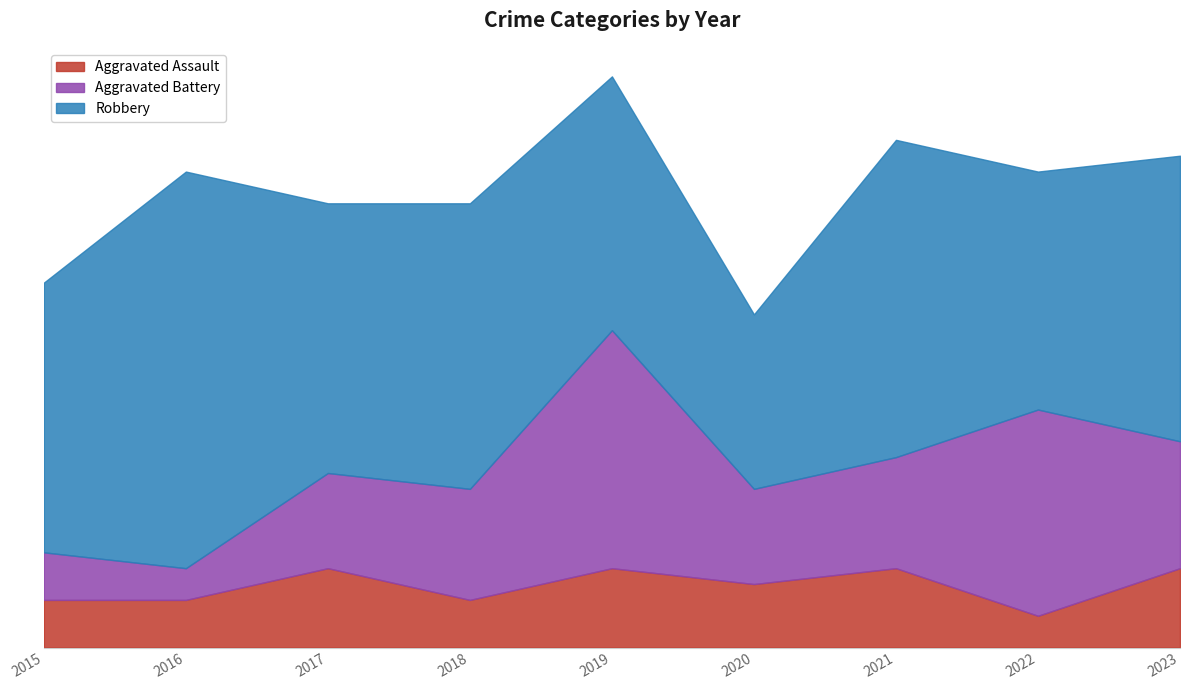

At which label does Aggravated Assault reach its minimum?

2022